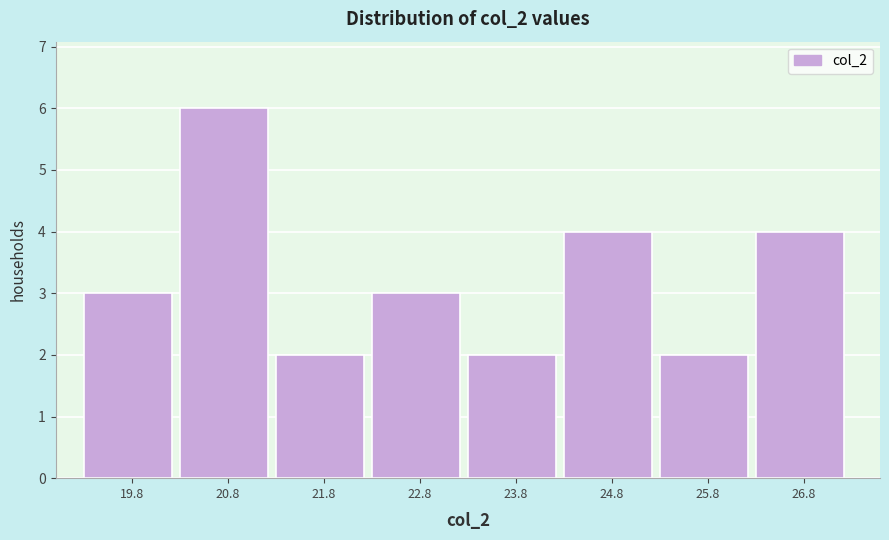

How tall is the bar that spans 26.4 to 27.4 on the x-axis? Neither the bar edges nor the heights are printed on the chart, so give them approximately, as read against the axes.

4